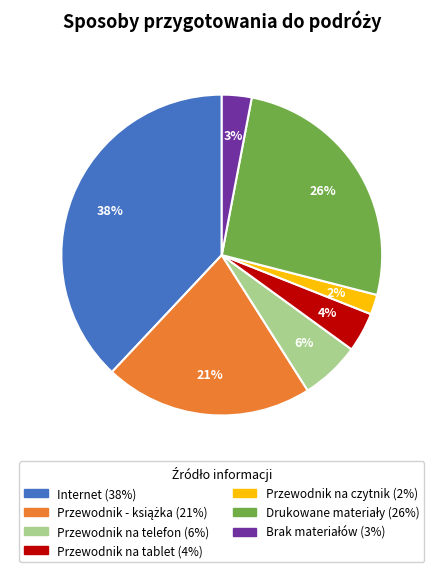

Is there a majority slice in this chart?

No